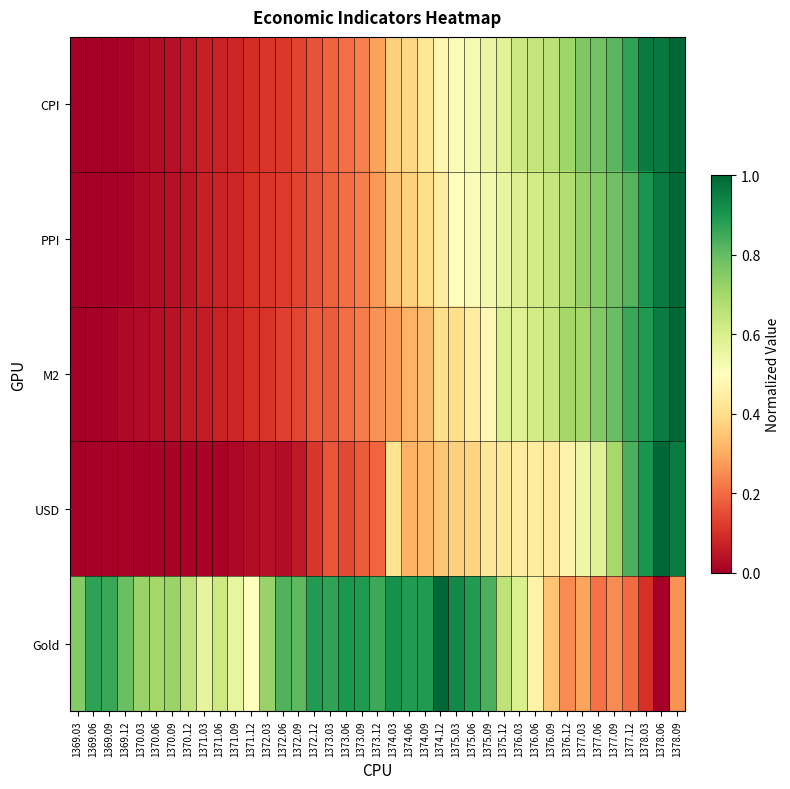

At which category is the sum across all series the highest?

1378.09